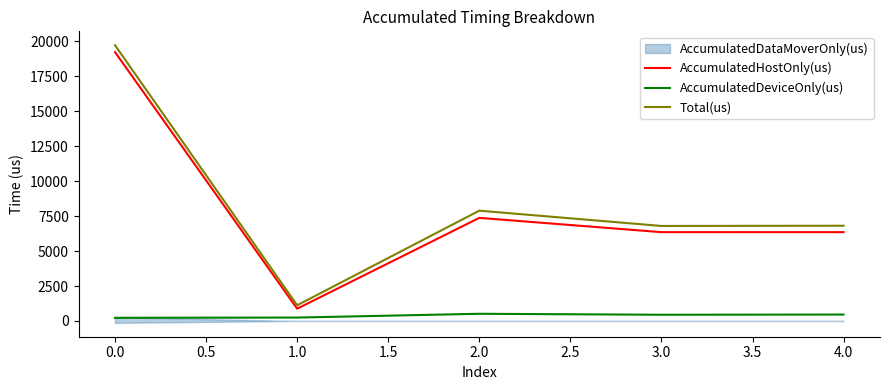

What is the greatest value displayed?

19732.0